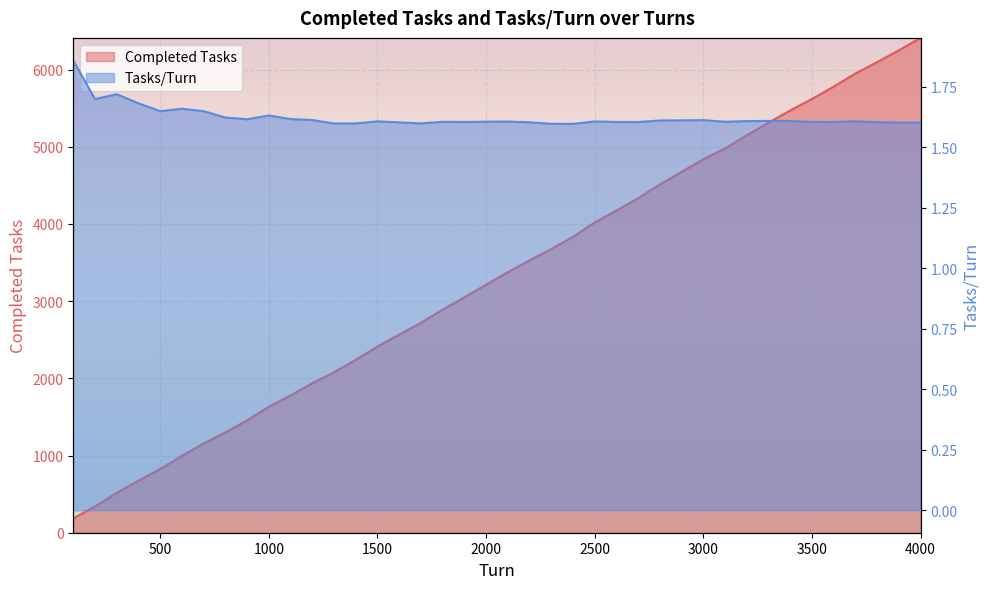

How many series are shown in this chart?

2